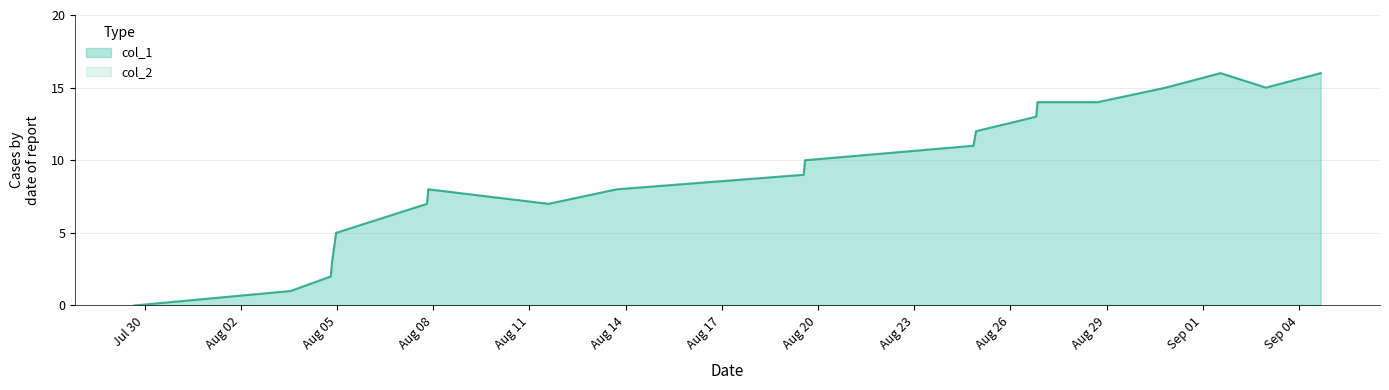

Which series has the largest total across all categories?

col_1